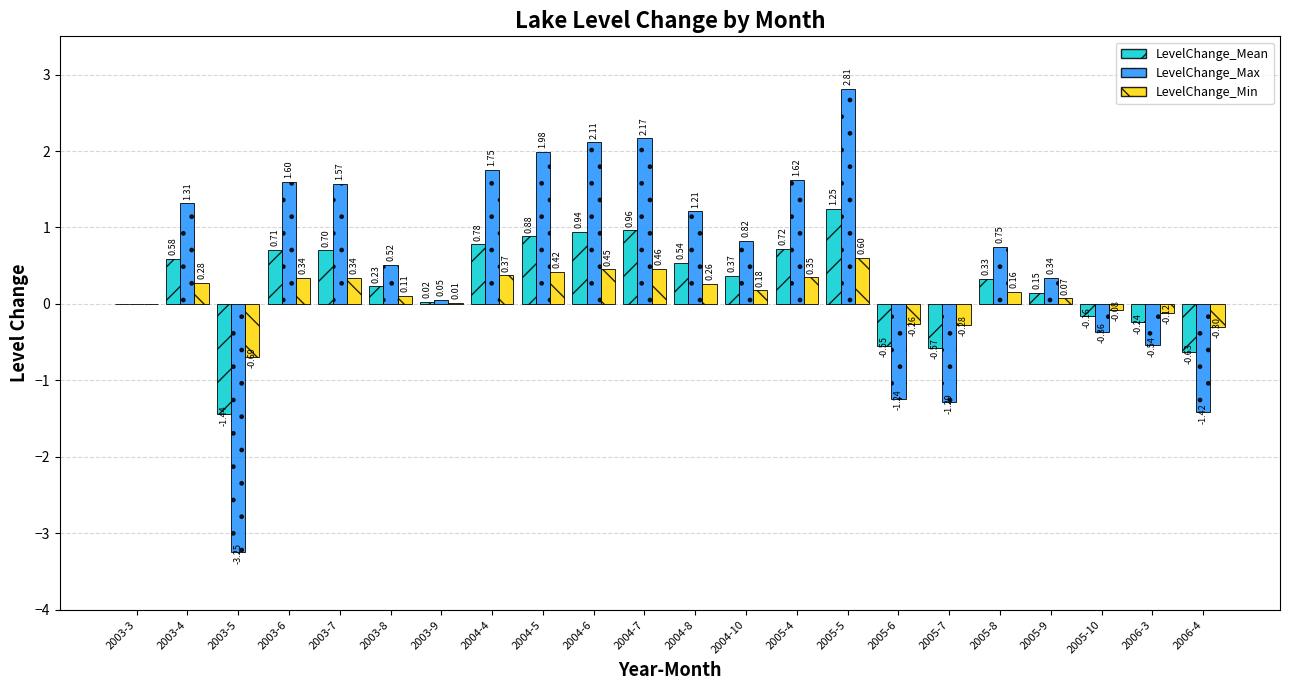

Count the number of data series in this chart.

3